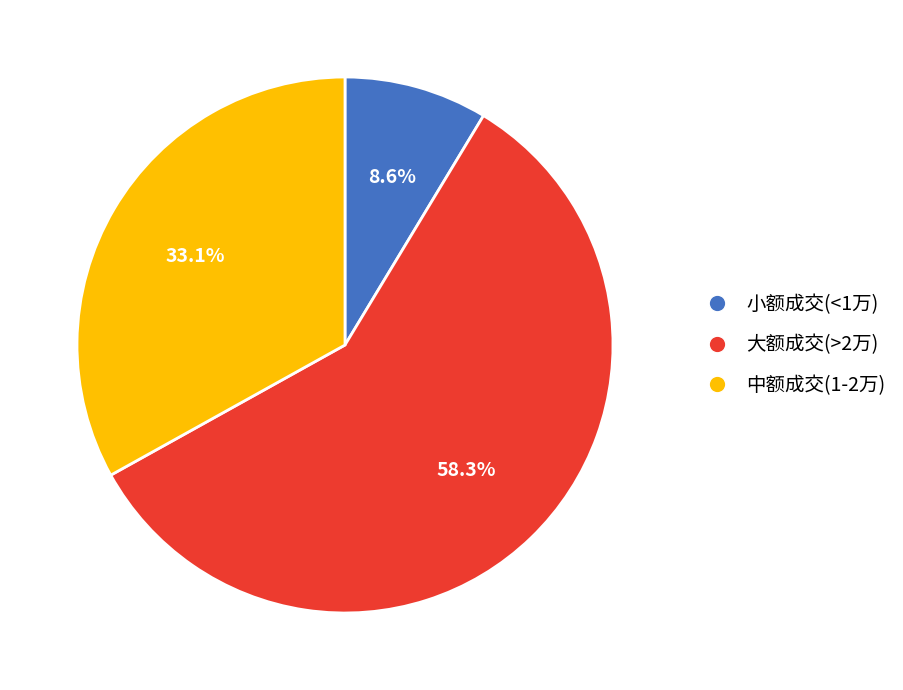

What is the smallest slice in the pie chart?

小额成交(<1万)